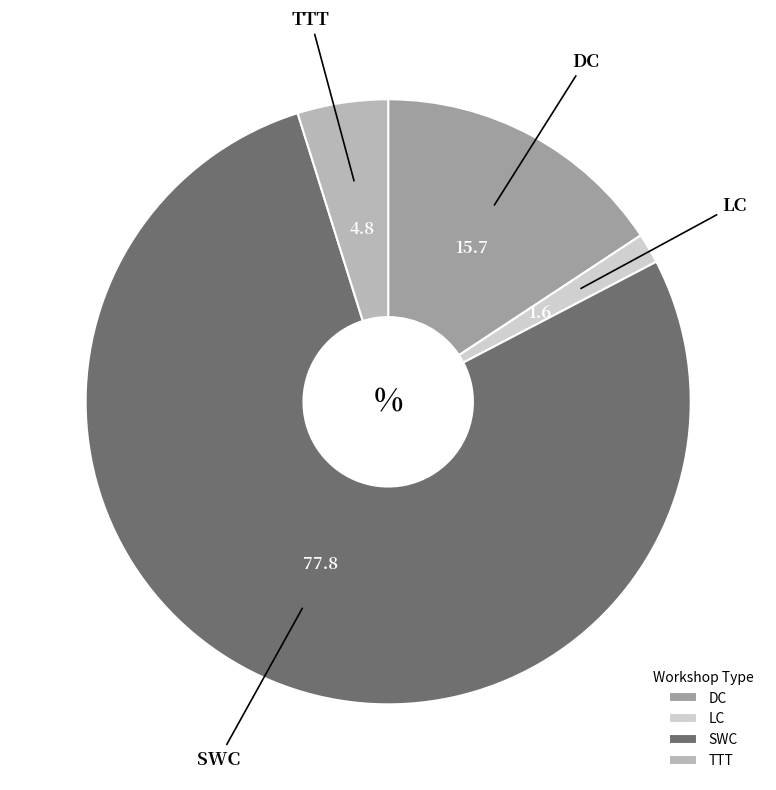

Do TTT and LC together represent more than half of the pie?

No